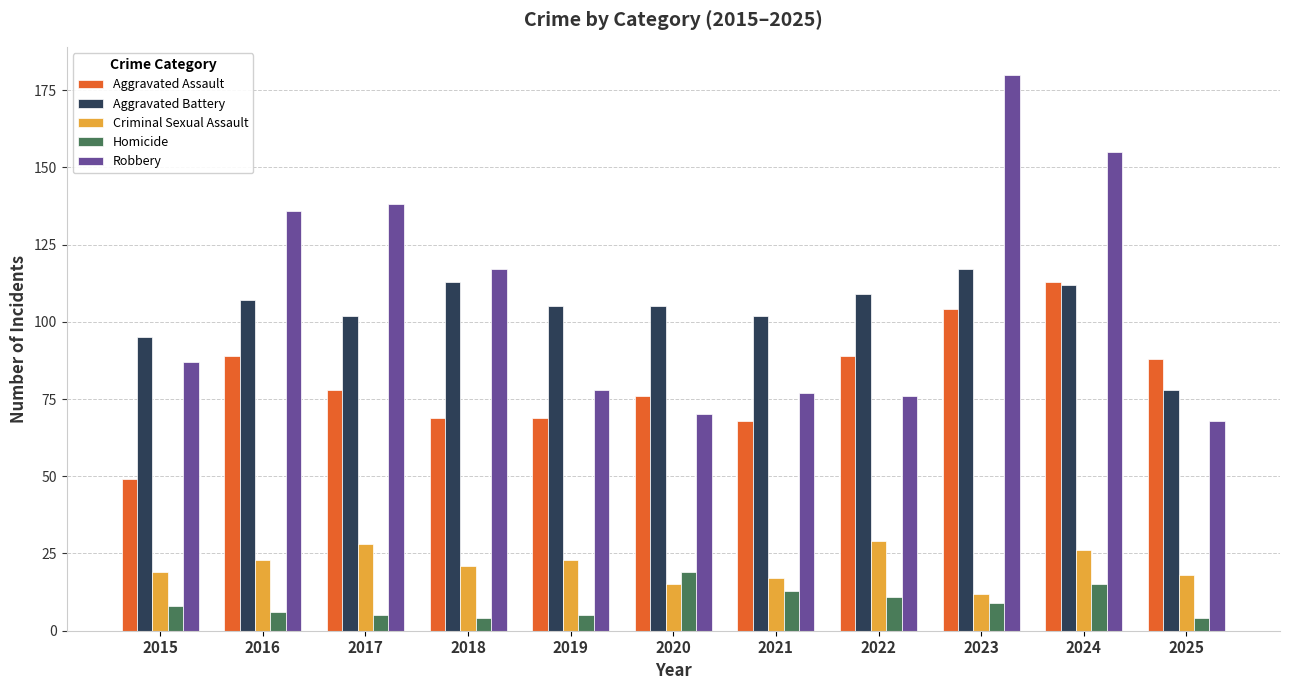

Which series has the largest total across all categories?

Robbery